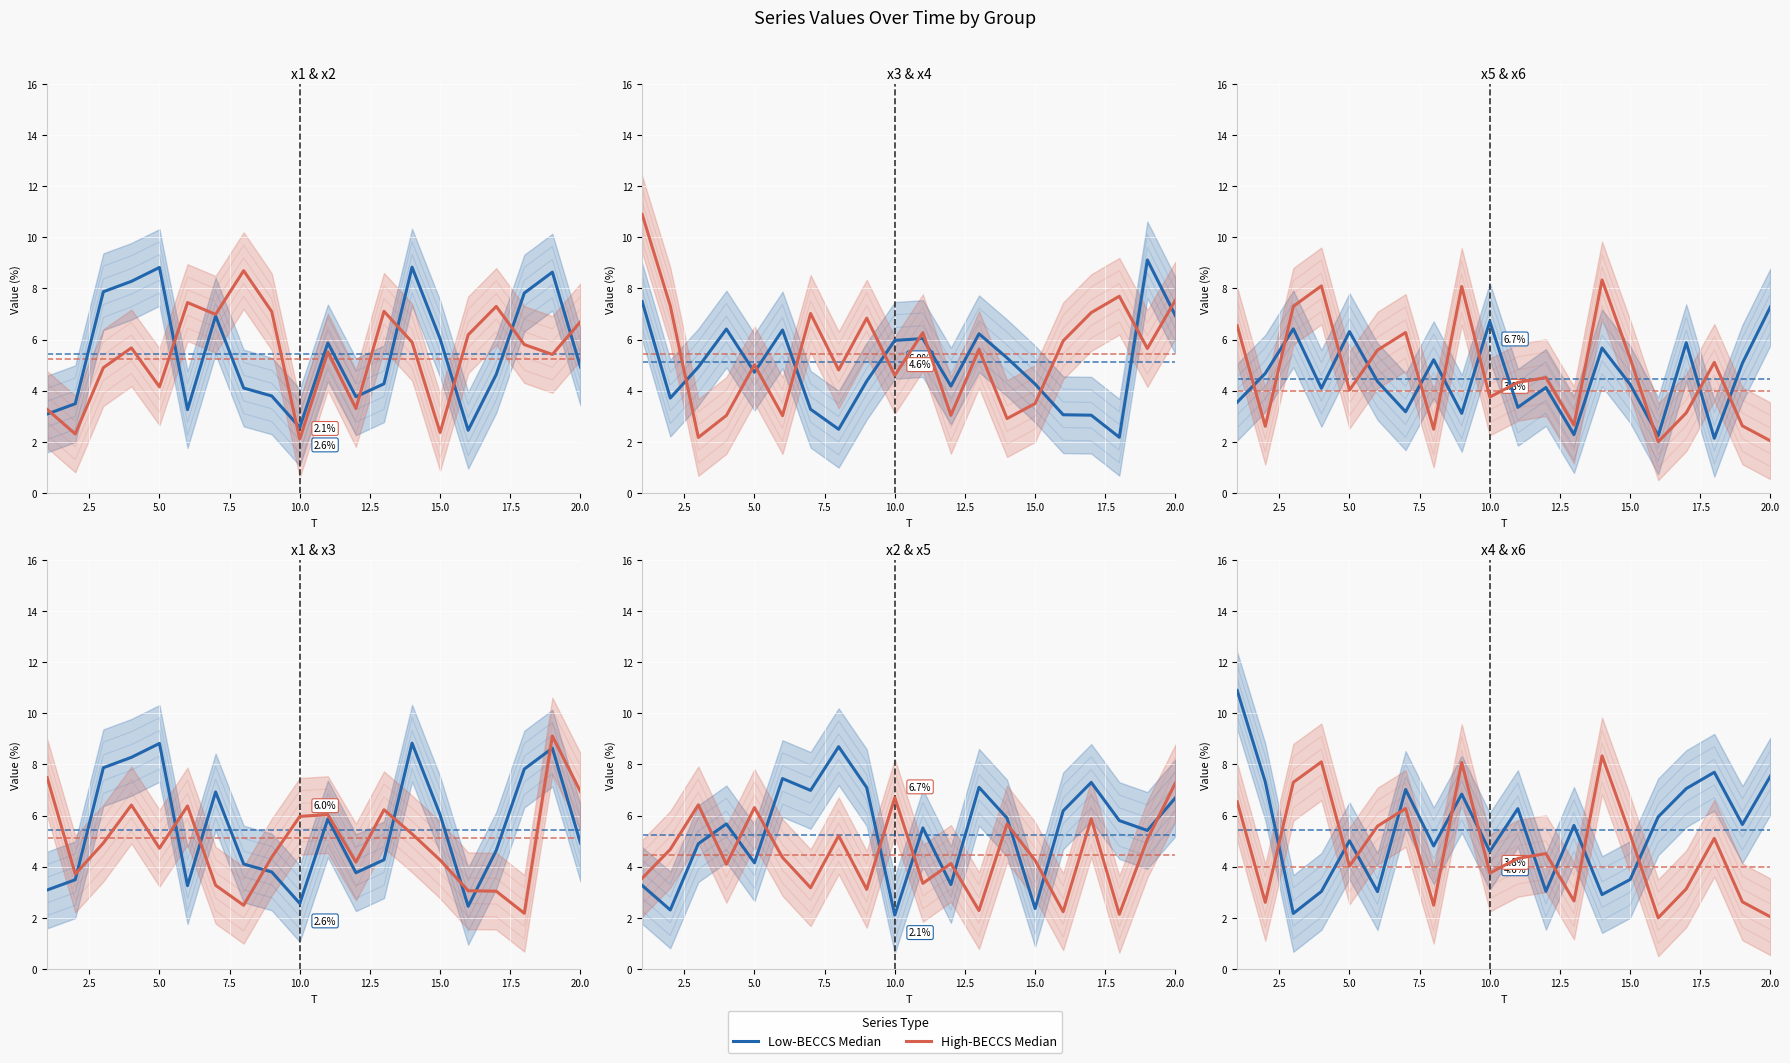

Is it true that x5 equals 0.7 at 15?

False